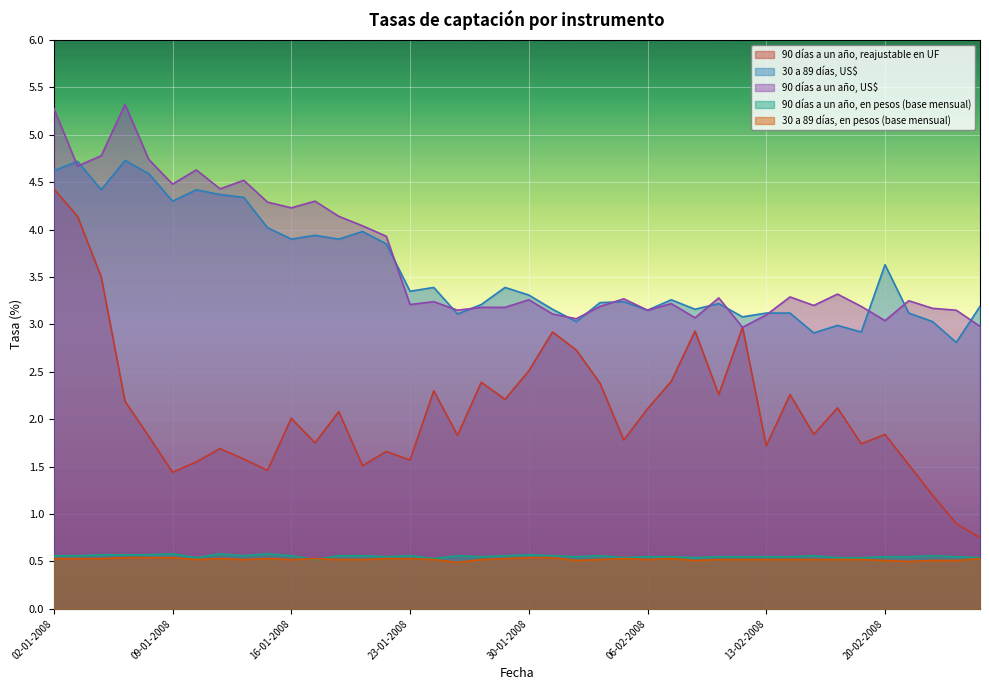

The value of 90 días a un año, US$ at 04-01-2008 is 3.0. True or false?

False